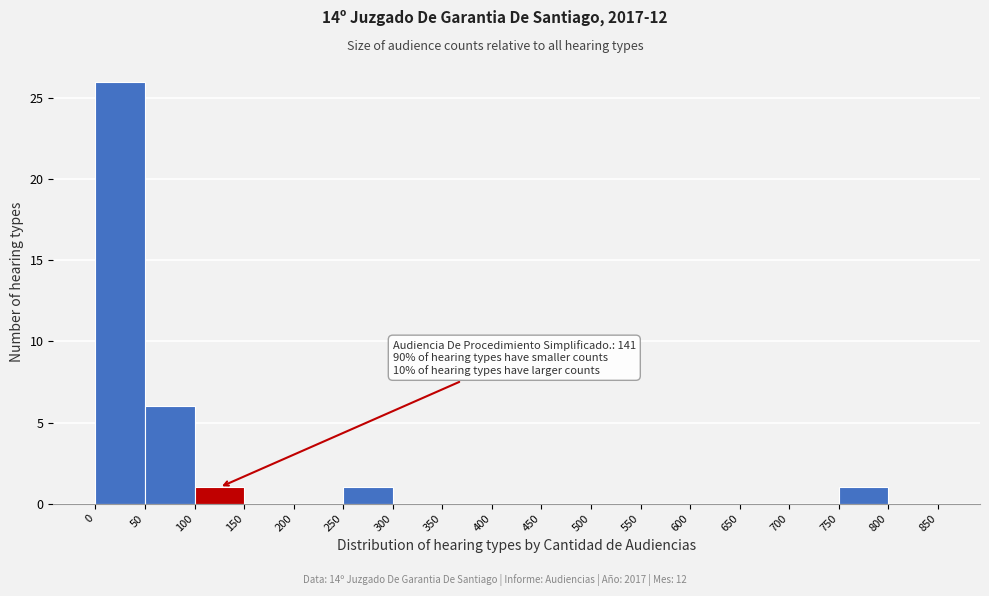

Which range on the x-axis has the tallest bar?

0 to 50